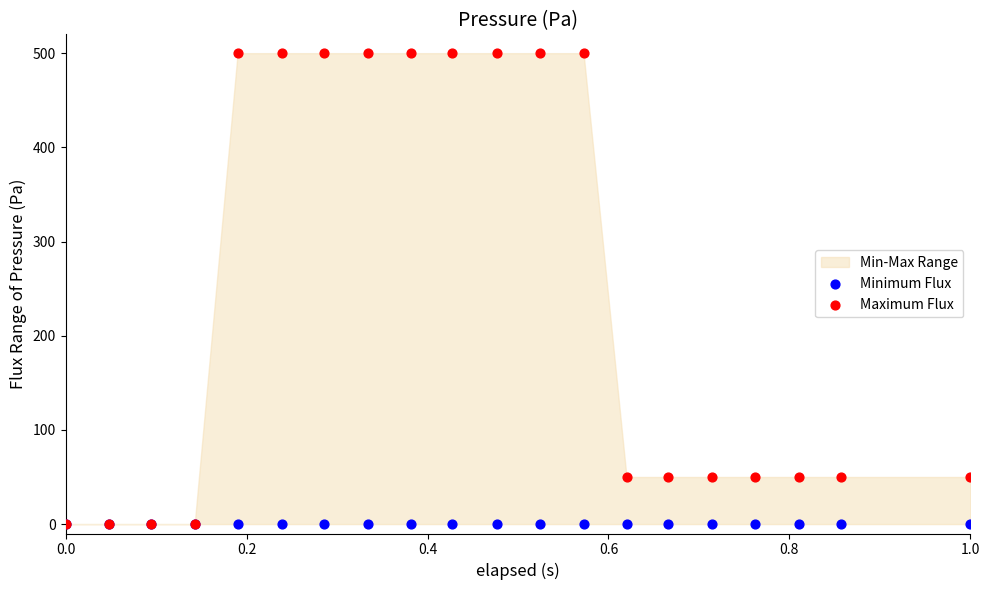

Which series contains the lowest Y value?

Minimum Flux